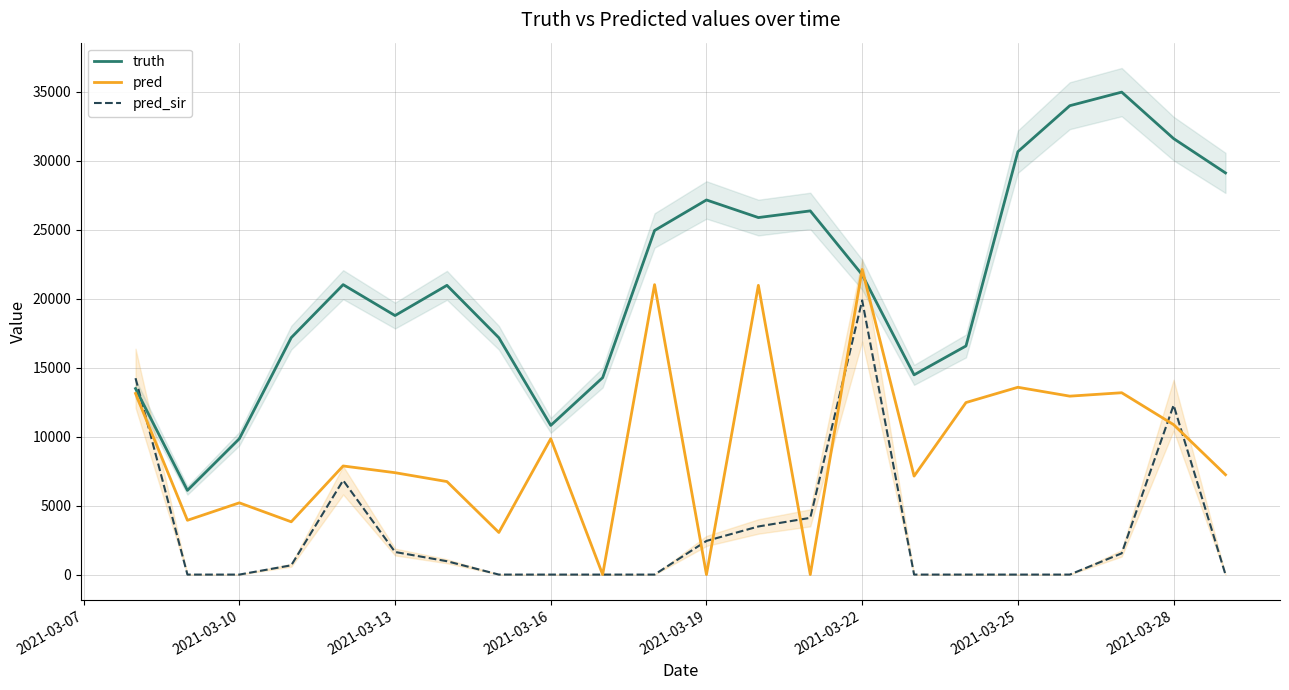

The value of pred_sir at 2021-03-22 is 32901.9. True or false?

False